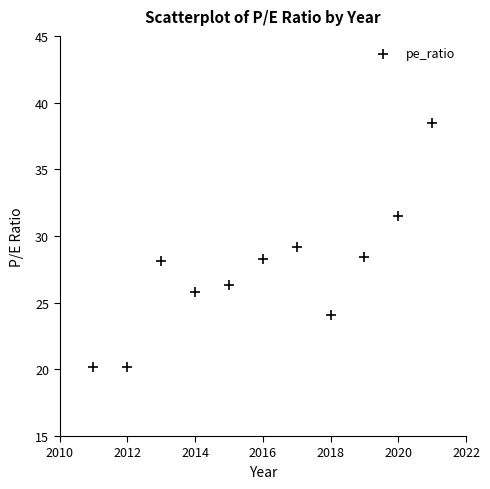

What is the range of Y values (max minus min)?

18.3